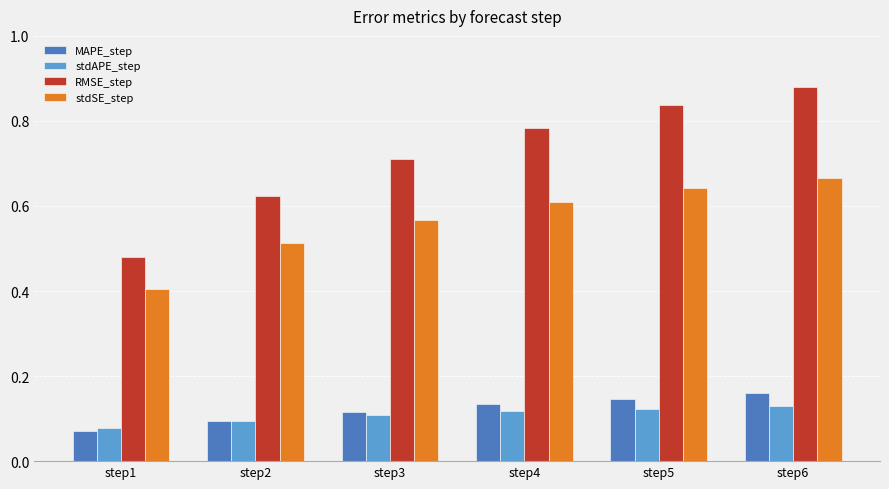

Between step1 and step5, which series saw the biggest shift?

RMSE_step